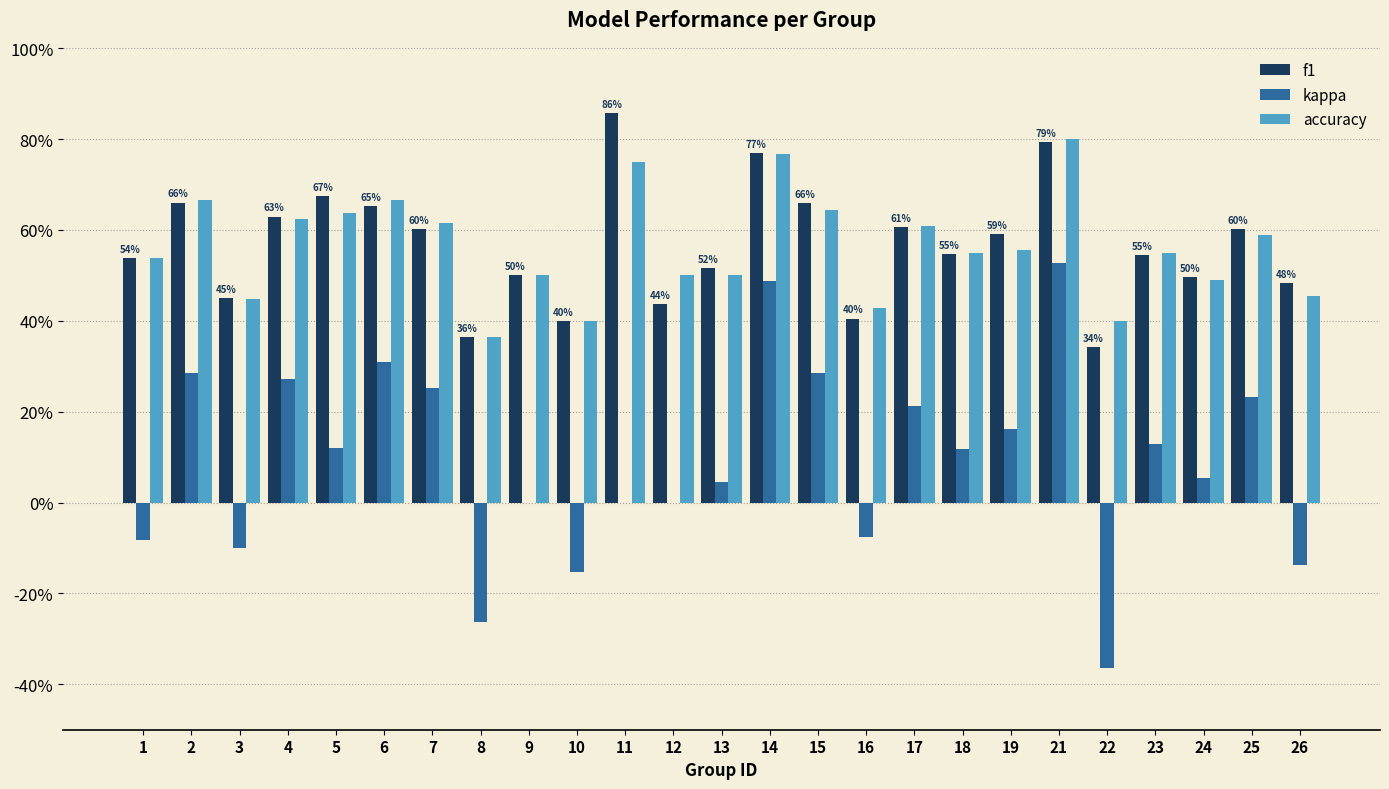

What are all the series names shown in the legend?

f1, kappa, accuracy